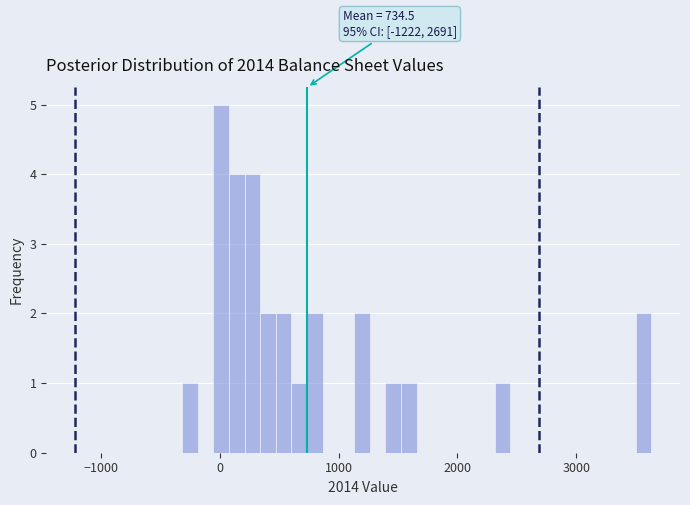

Read against the x-axis, roughly where is the centre of the tallest bar?

0